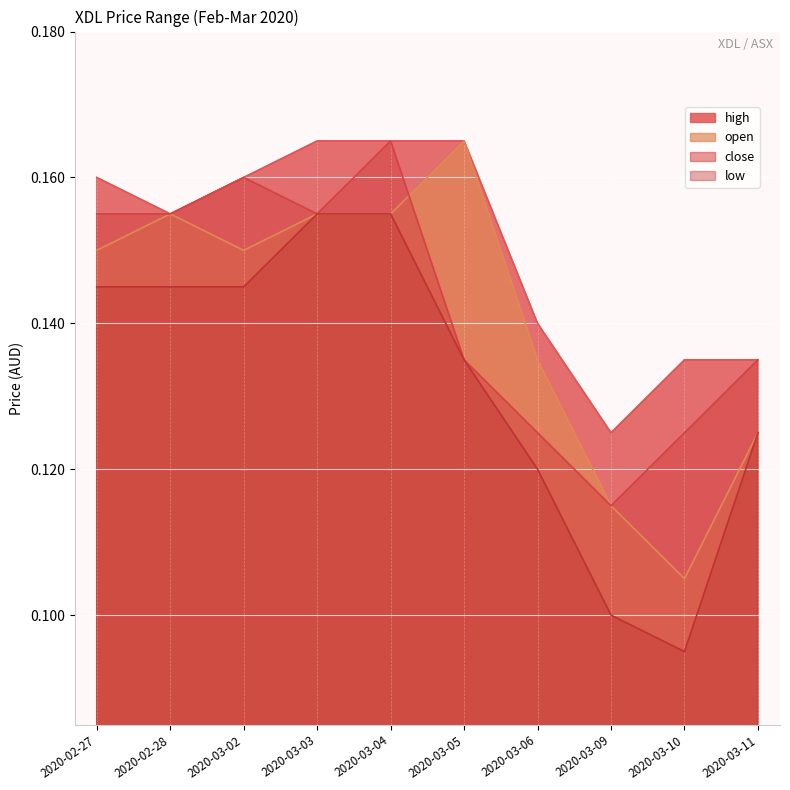

List the labels in order of open value, smallest first.

2020-03-10, 2020-03-09, 2020-03-11, 2020-03-06, 2020-02-27, 2020-03-02, 2020-02-28, 2020-03-03, 2020-03-04, 2020-03-05